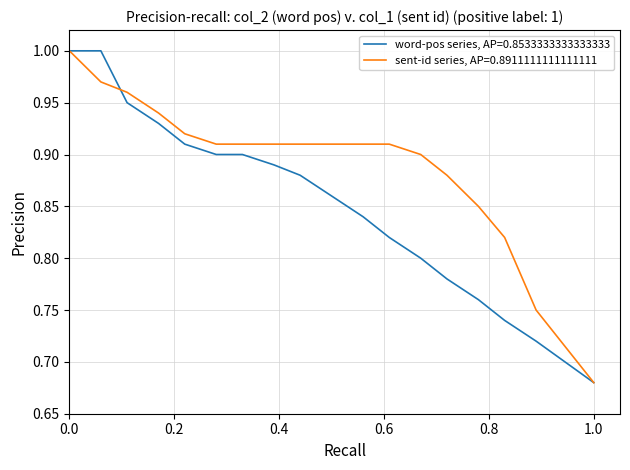

List the series in order of their overall mean, highest first.

sent-id series, AP=0.8911111111111111, word-pos series, AP=0.8533333333333333